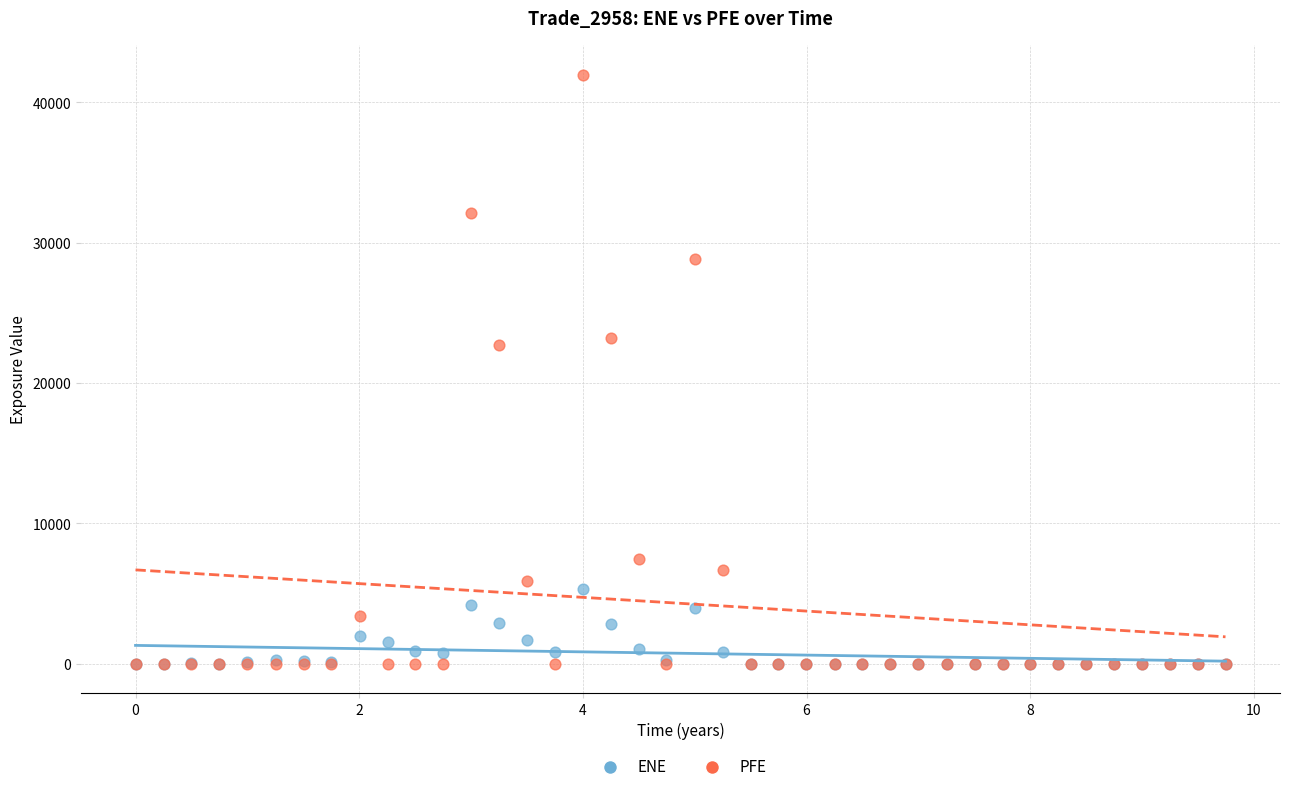

What are all the series names shown in the legend?

ENE, PFE